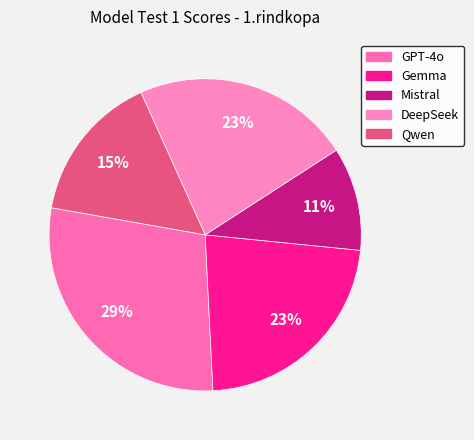

Rank the categories by value from lowest to highest.

Mistral, Qwen, Gemma, DeepSeek, GPT-4o